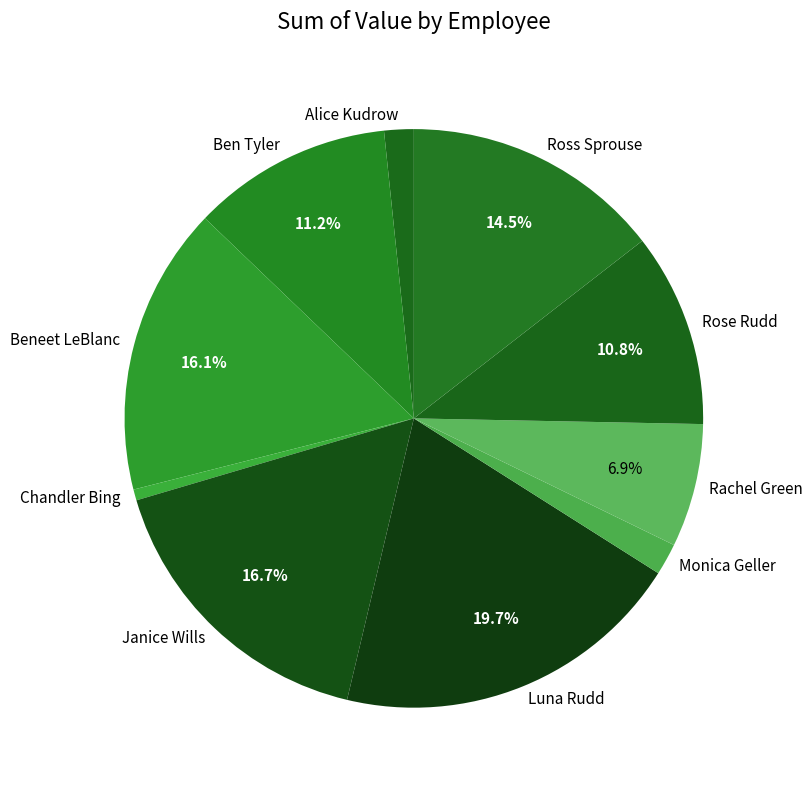

Is there a majority slice in this chart?

No